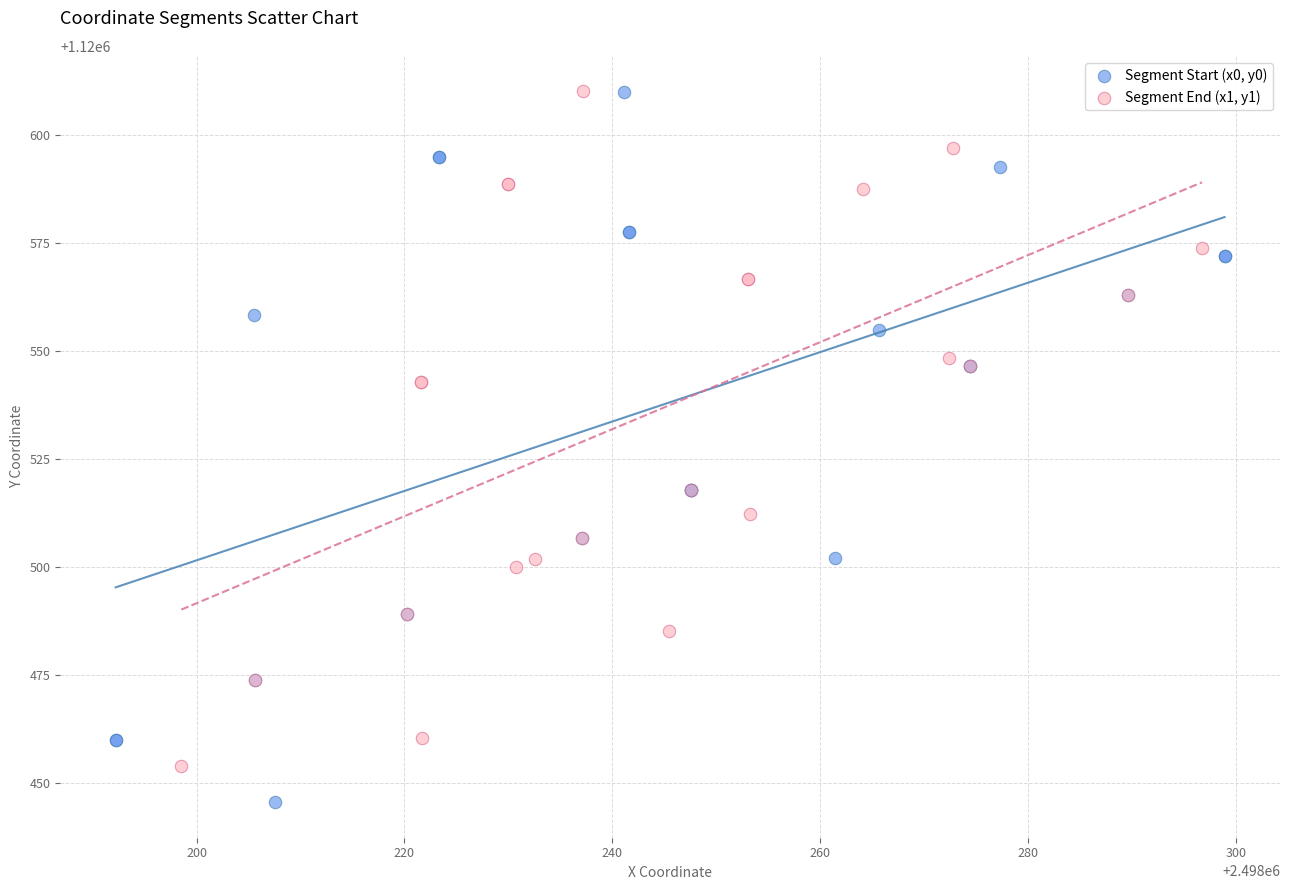

Which series reaches the minimum Y coordinate?

Segment Start (x0, y0)